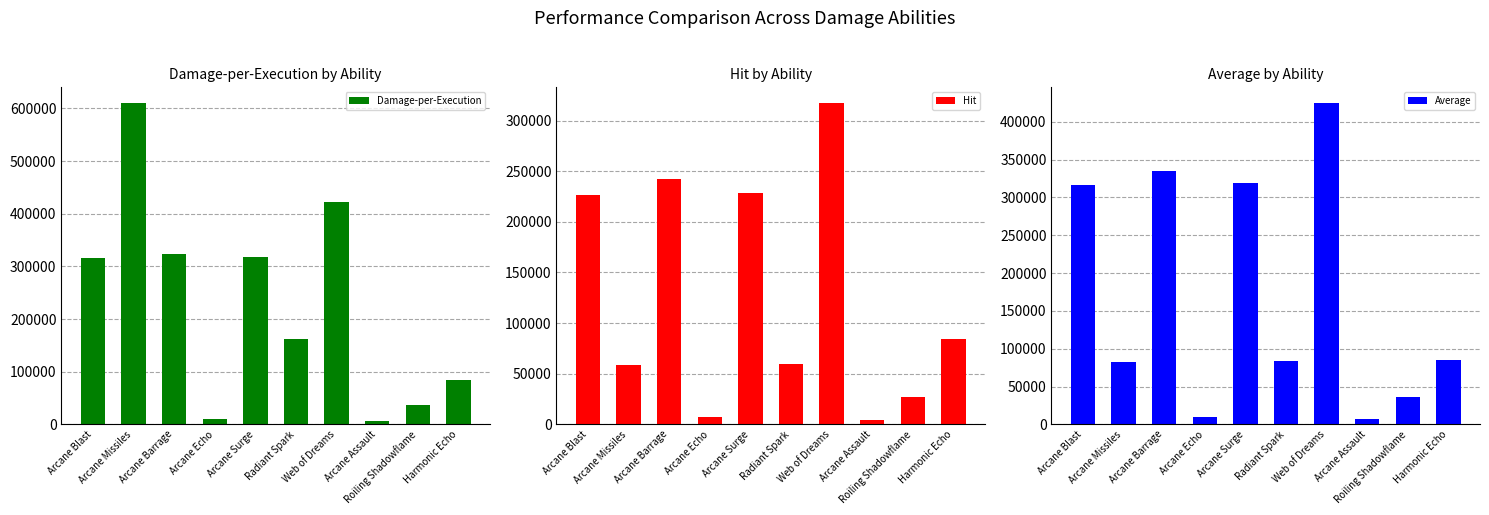

At which label is Damage-per-Execution closest to 308020?

Arcane Blast